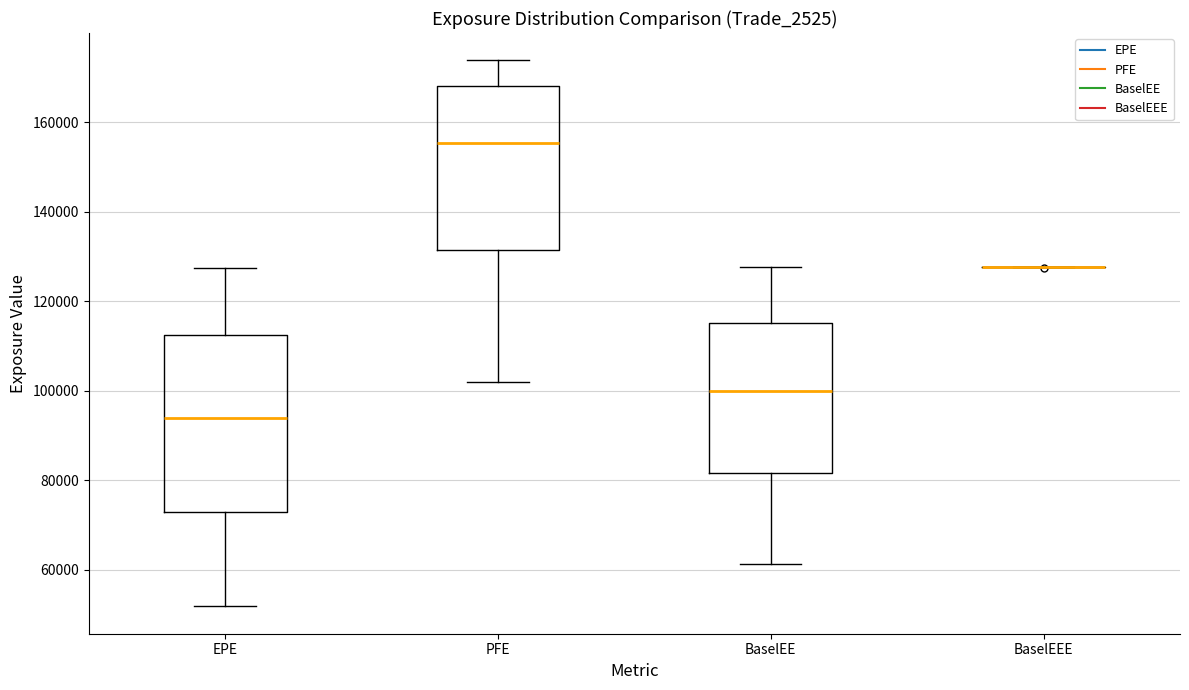

Reading left to right, transcribe this box plot: for each box, give where its median line is, the range the box spans, and where its two whiskers end, as read against the y-axis. The values are not printed on the chart, so give them approximately, as read against the axis.

EPE: median 94000, box 72000 to 112000, whiskers 52000 to 128000
PFE: median 156000, box 132000 to 168000, whiskers 102000 to 174000
BaselEE: median 100000, box 82000 to 116000, whiskers 62000 to 128000
BaselEEE: box collapsed to a line at 128000, whiskers 128000 to 128000